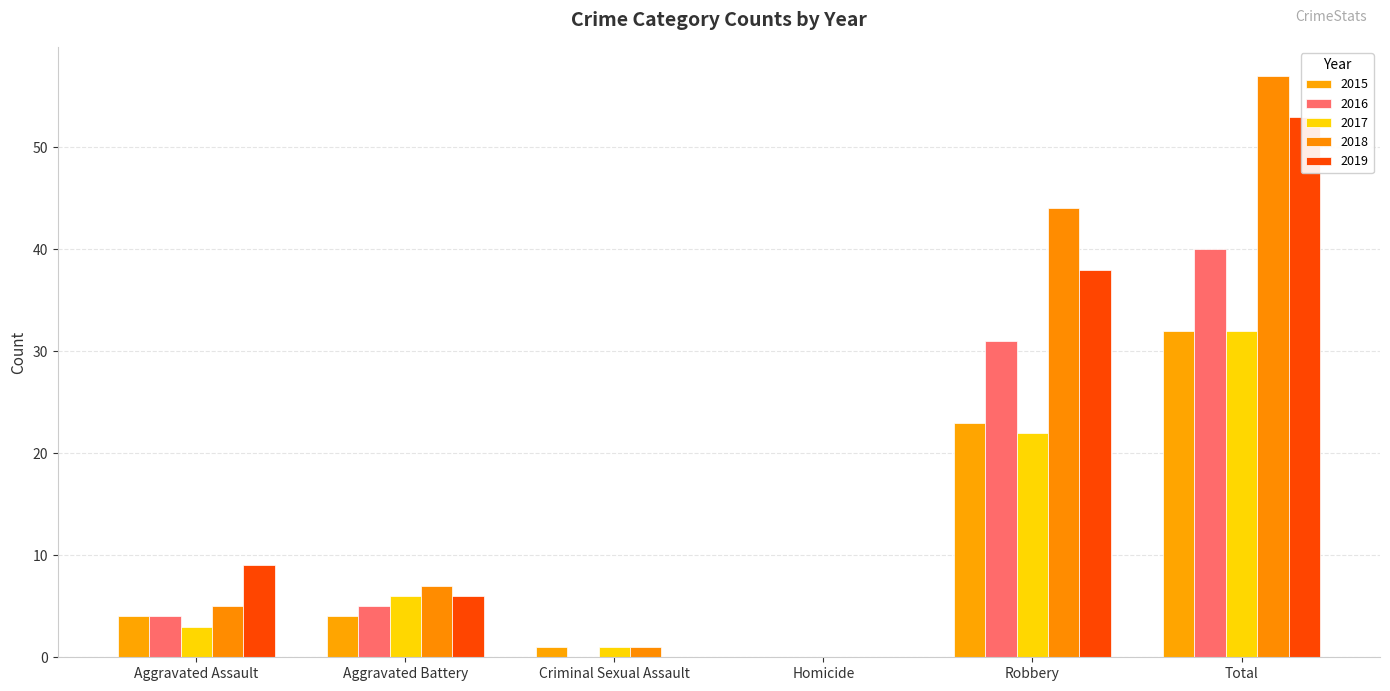

What is the total value across all series at Criminal Sexual Assault?

3